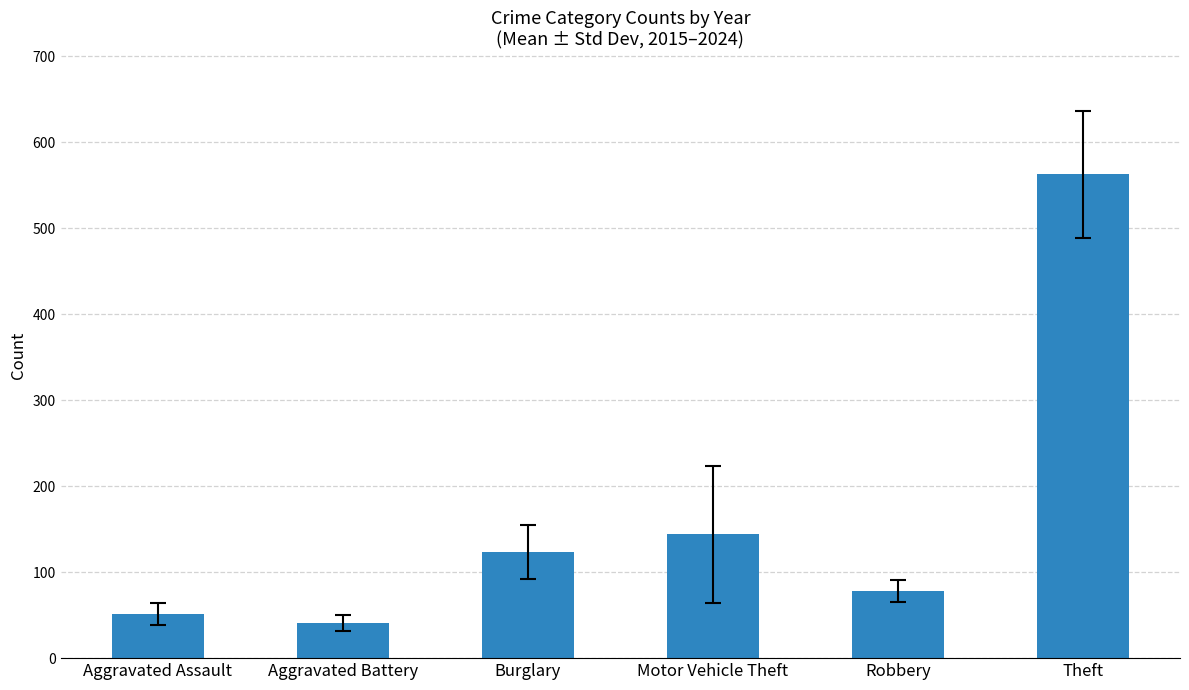

What is the maximum value shown in the chart?

562.6